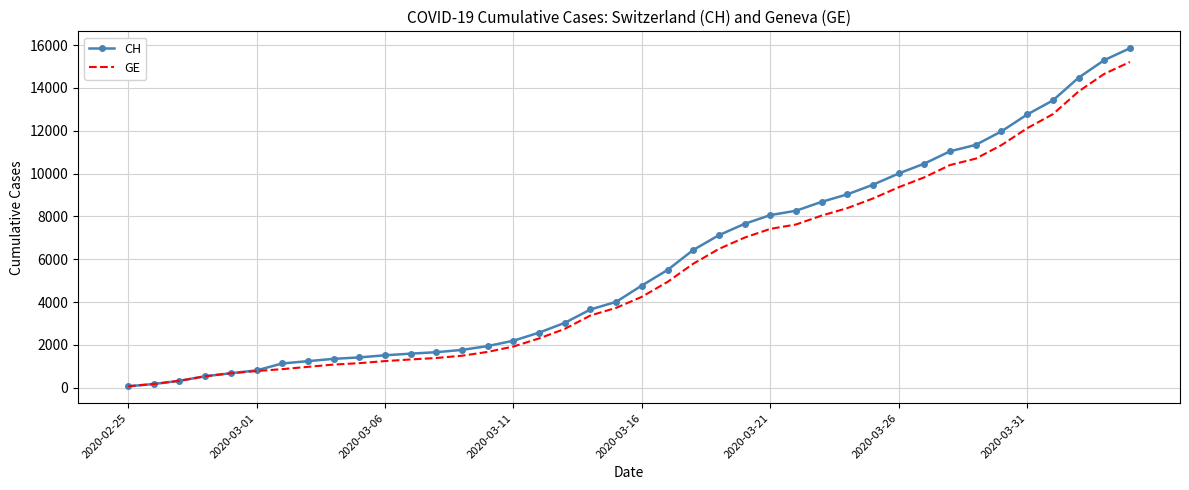

What is the maximum value shown in the chart?

15850